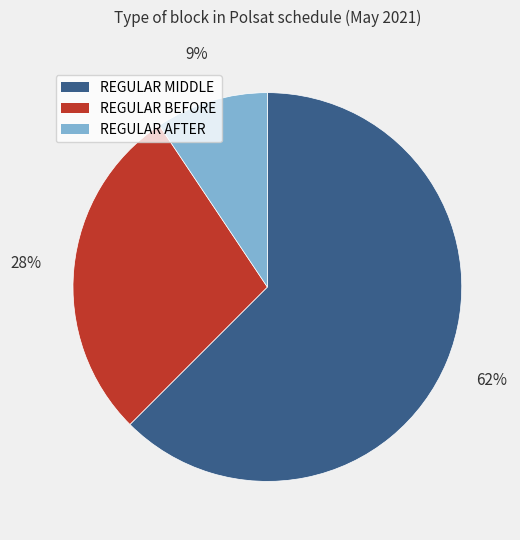

Which slice is the largest?

REGULAR MIDDLE